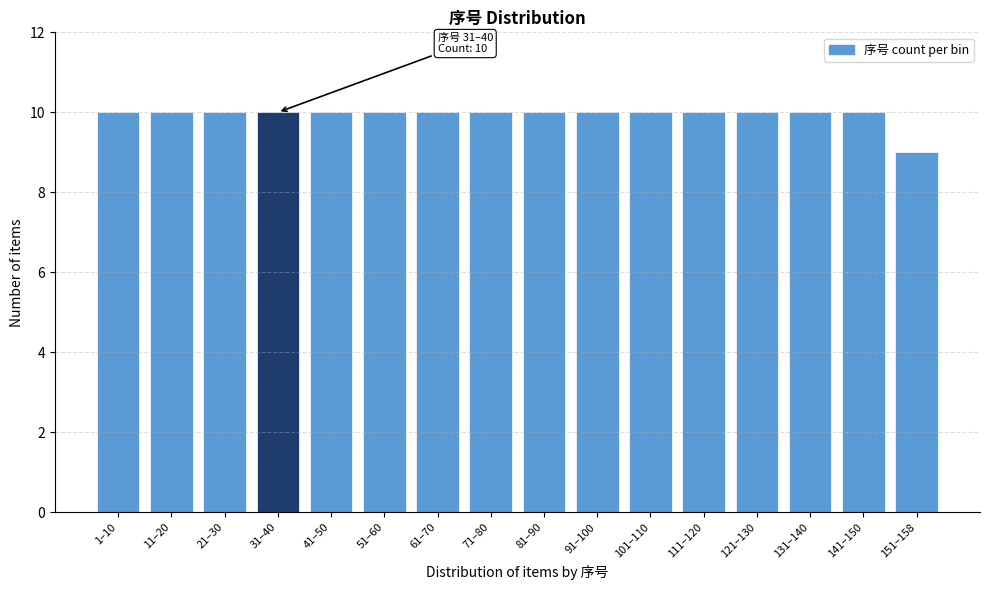

Reading left to right, extract all data points from this chart.

1–10=10	11–20=10	21–30=10	31–40=10	41–50=10	51–60=10	61–70=10	71–80=10	81–90=10	91–100=10	101–110=10	111–120=10	121–130=10	131–140=10	141–150=10	151–158=9